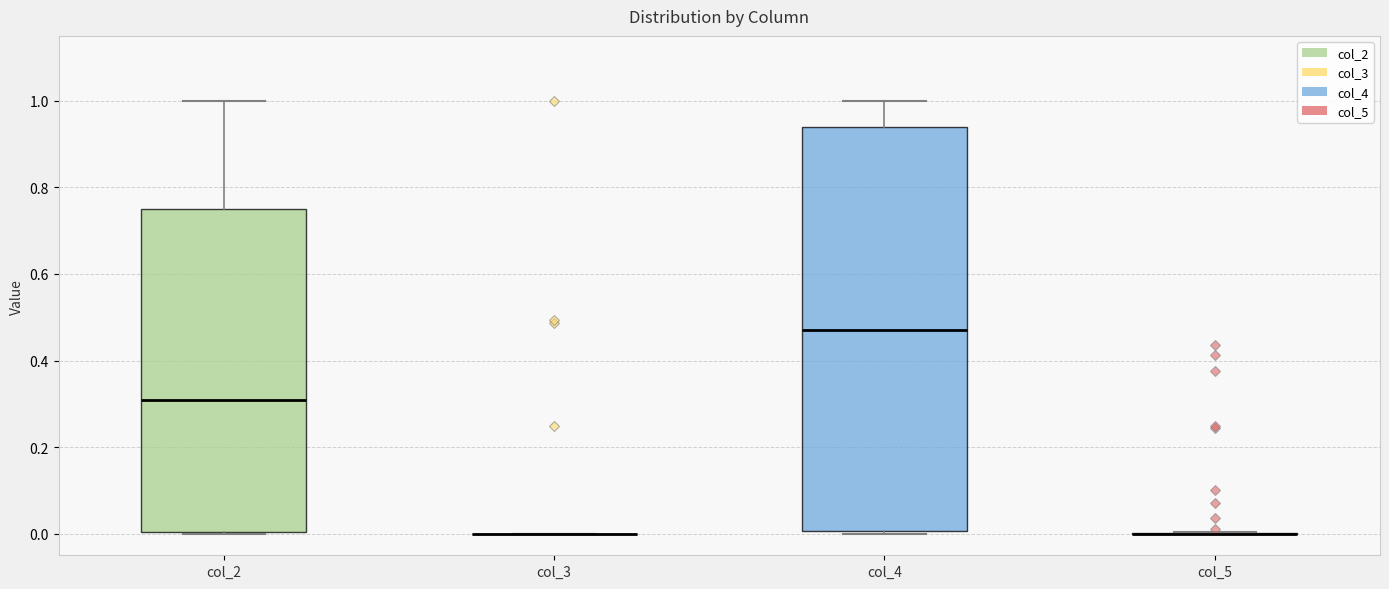

Reading left to right, transcribe this box plot: for each box, give where its median line is, the range the box spans, and where its two whiskers end, as read against the y-axis. The values are not printed on the chart, so give them approximately, as read against the axis.

col_2: median 0.30, box 0.00 to 0.76, whiskers 0.00 to 1.00
col_3: box collapsed to a line at 0.00, whiskers 0.00 to 0.00
col_4: median 0.48, box 0.00 to 0.94, whiskers 0.00 to 1.00
col_5: box collapsed to a line at 0.00, whiskers 0.00 to 0.00